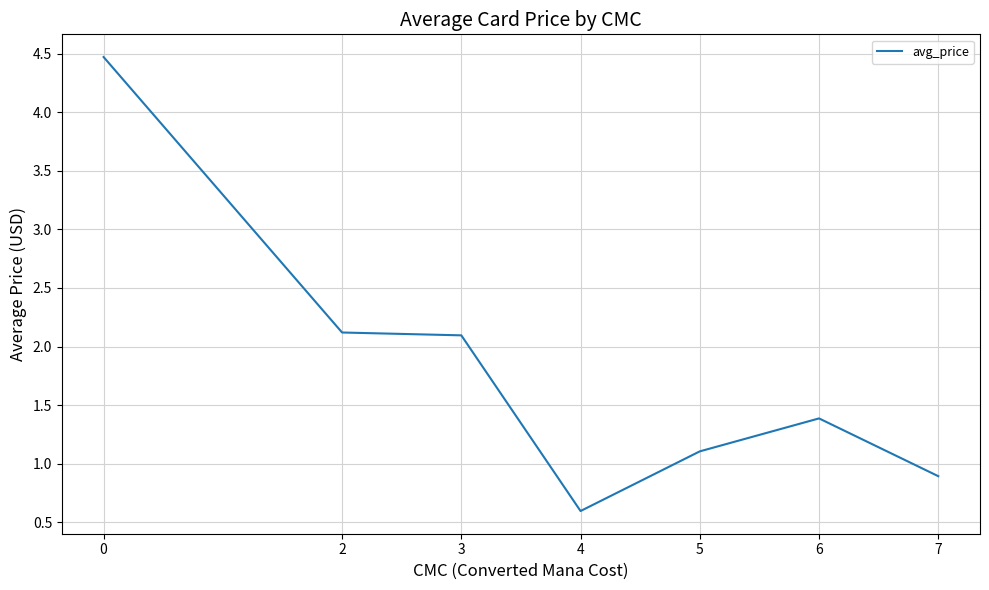

Reading left to right, list all the values displayed in this chart.

0=4.5	2=2.1	3=2.1	4=0.6	5=1.1	6=1.4	7=0.9